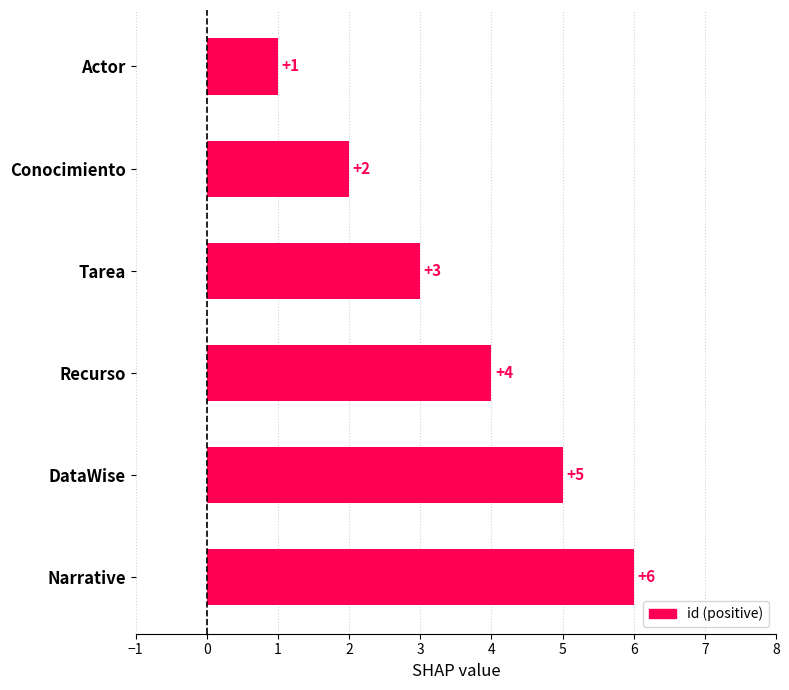

Count the values in the range 2 to 5.

4